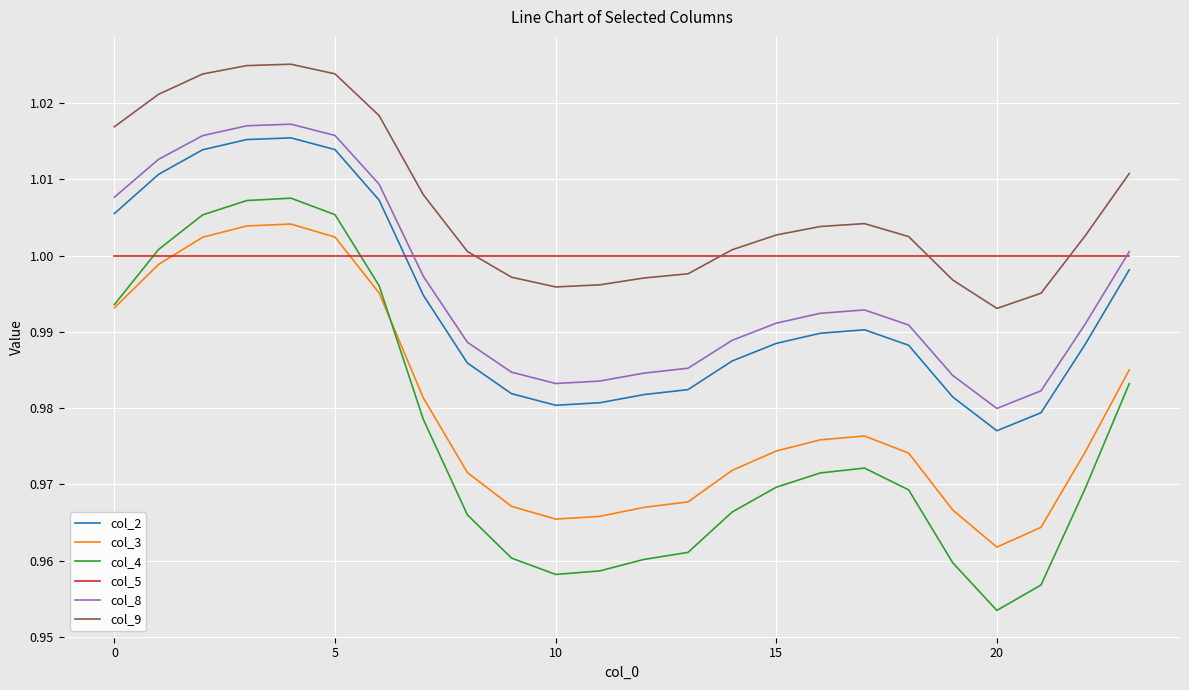

Which series has the largest range (max minus min)?

col_4